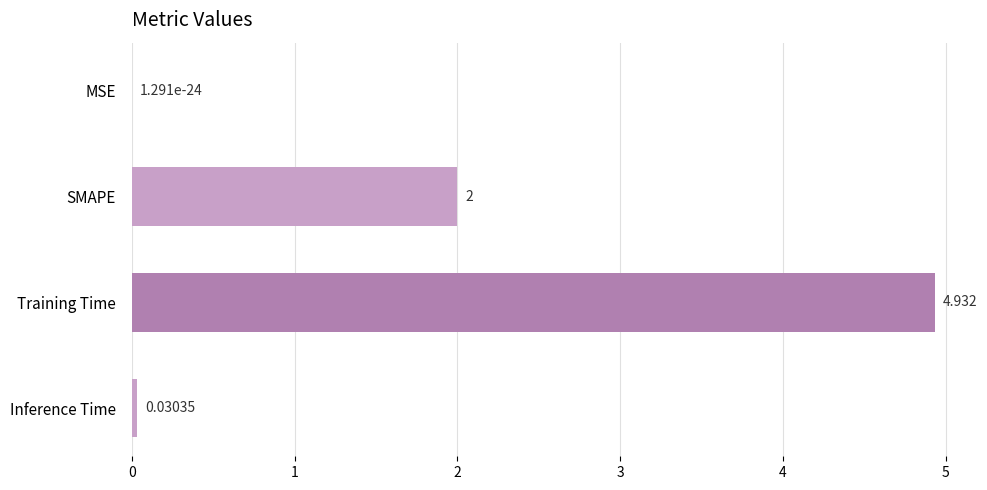

Which has a higher value, Inference Time or SMAPE?

SMAPE